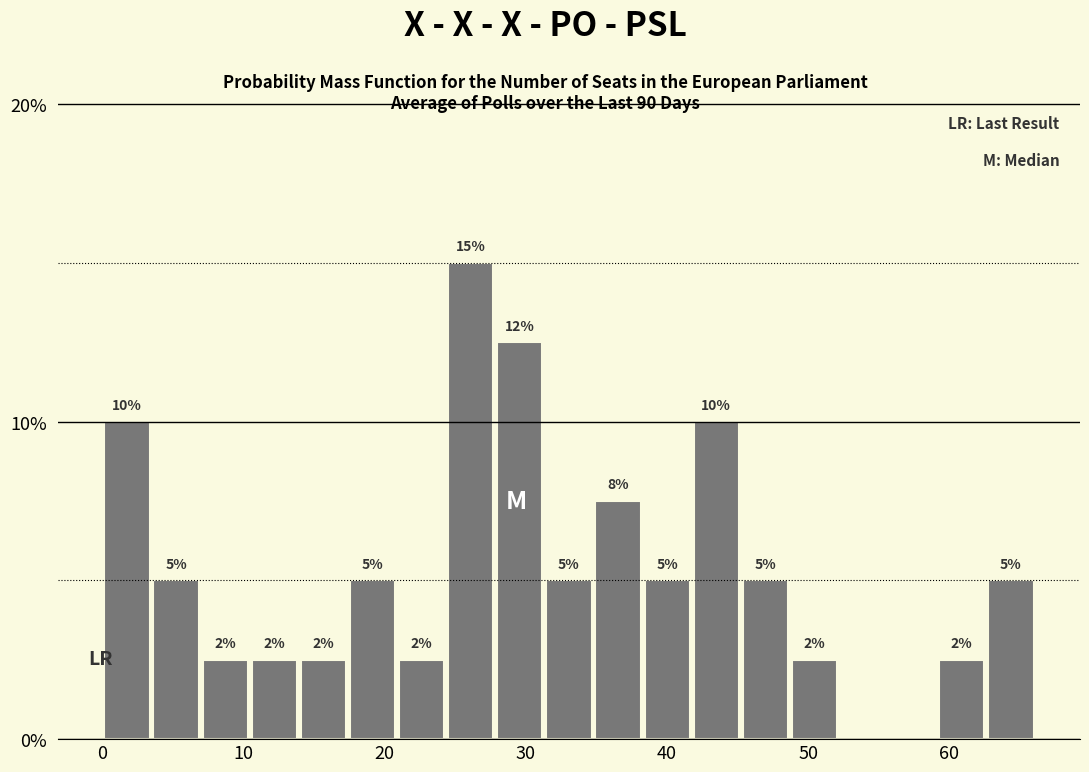

Read against the x-axis, roughly where is the centre of the tallest bar?

26